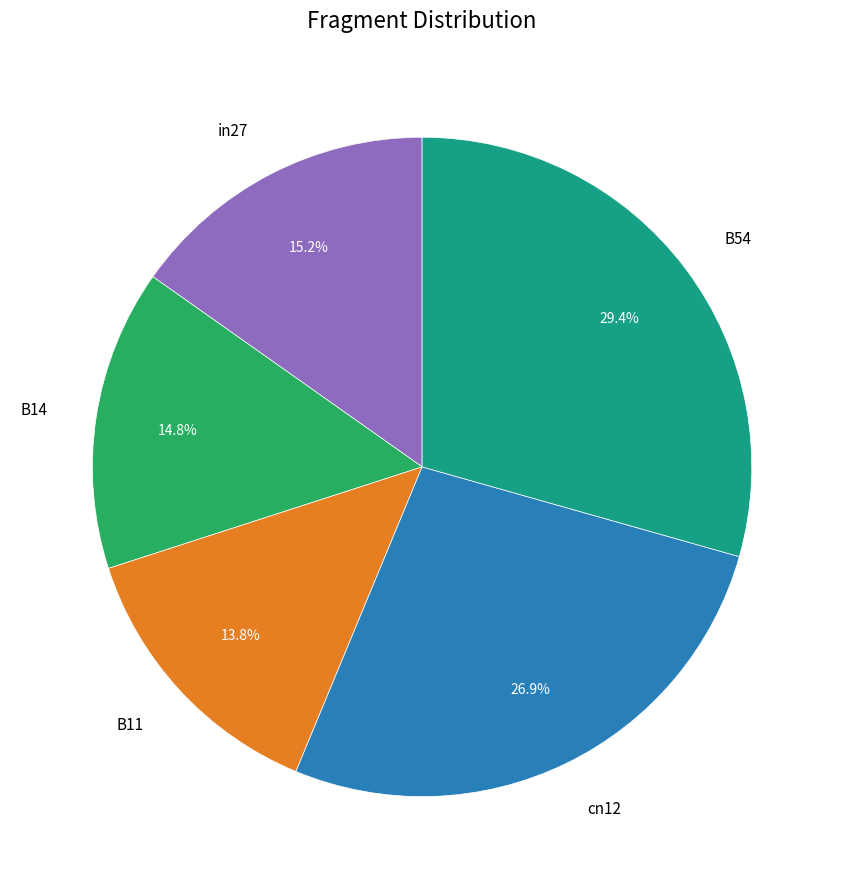

Which category has the biggest portion of the pie?

B54